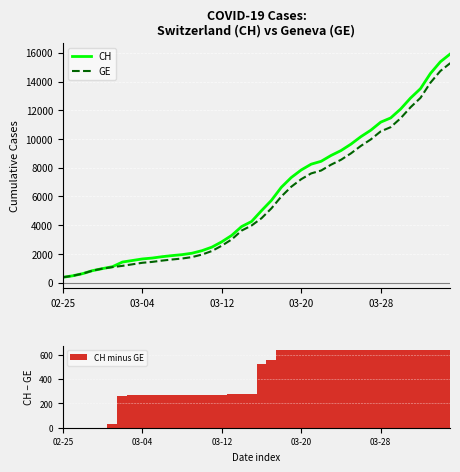

Which series changed the most between 7 and 15?

CH